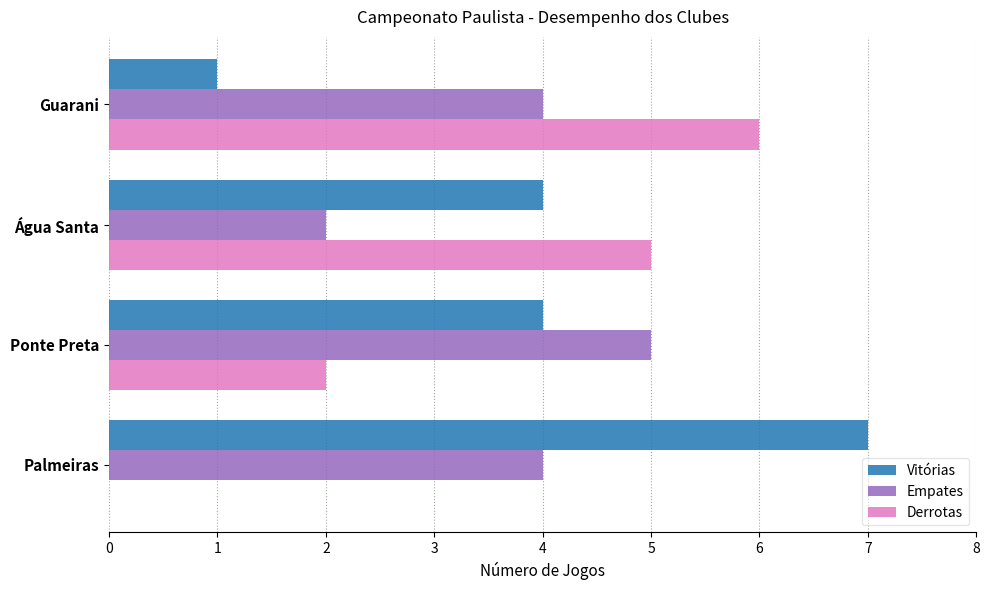

What is the highest value of the Derrotas series?

6